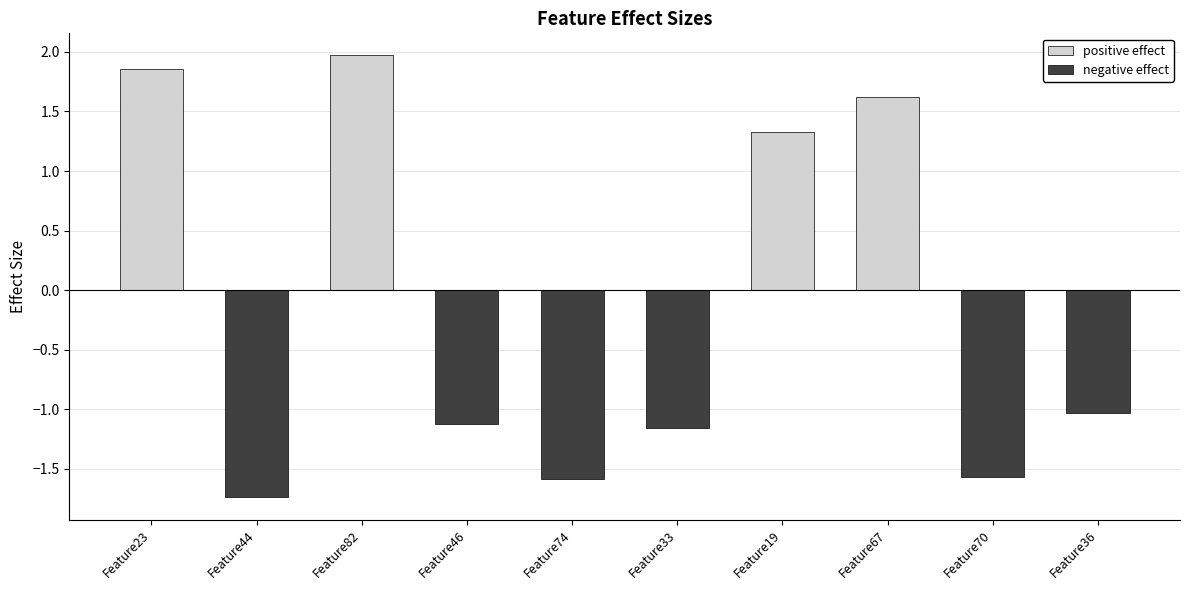

Is the value of negative effect at Feature19 greater than the value of positive effect at Feature33?

No